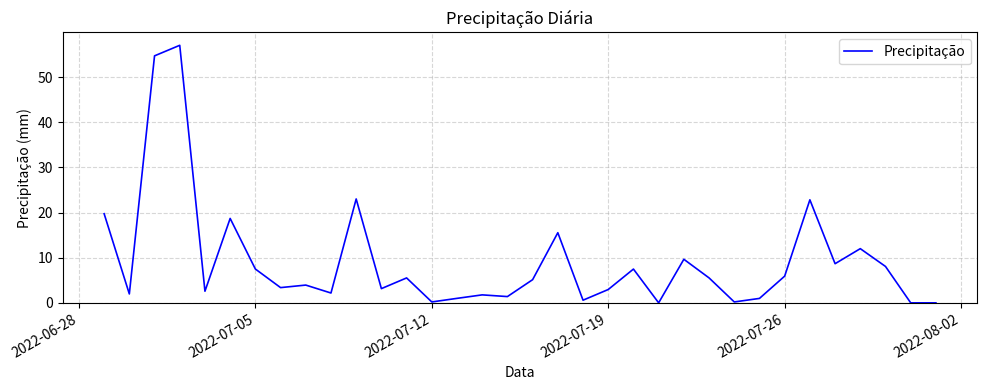

What is the greatest value displayed?

57.1